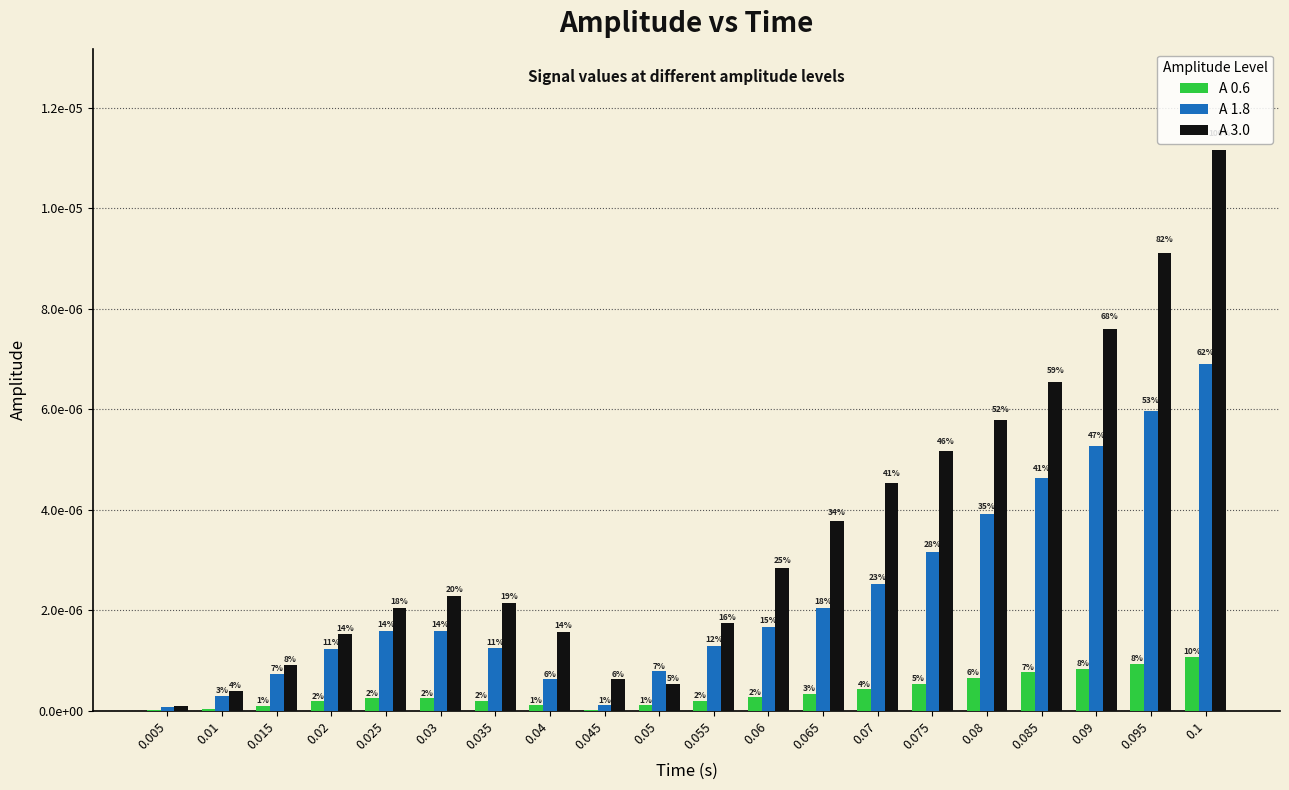

What are all the series names shown in the legend?

A 0.6, A 1.8, A 3.0